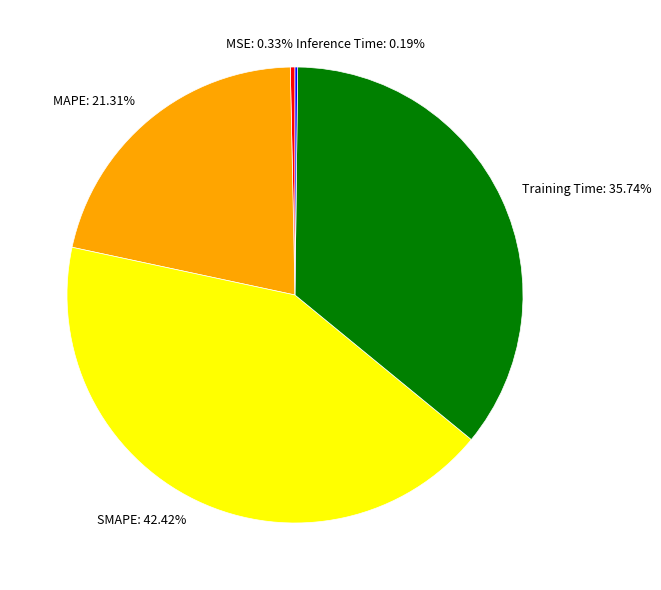

Is Training Time the majority of the pie?

No